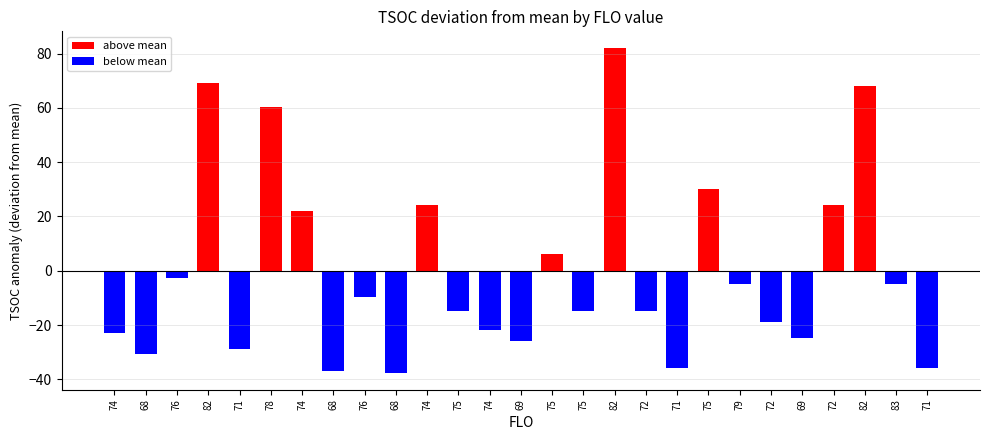

How many bars are there in total?

27